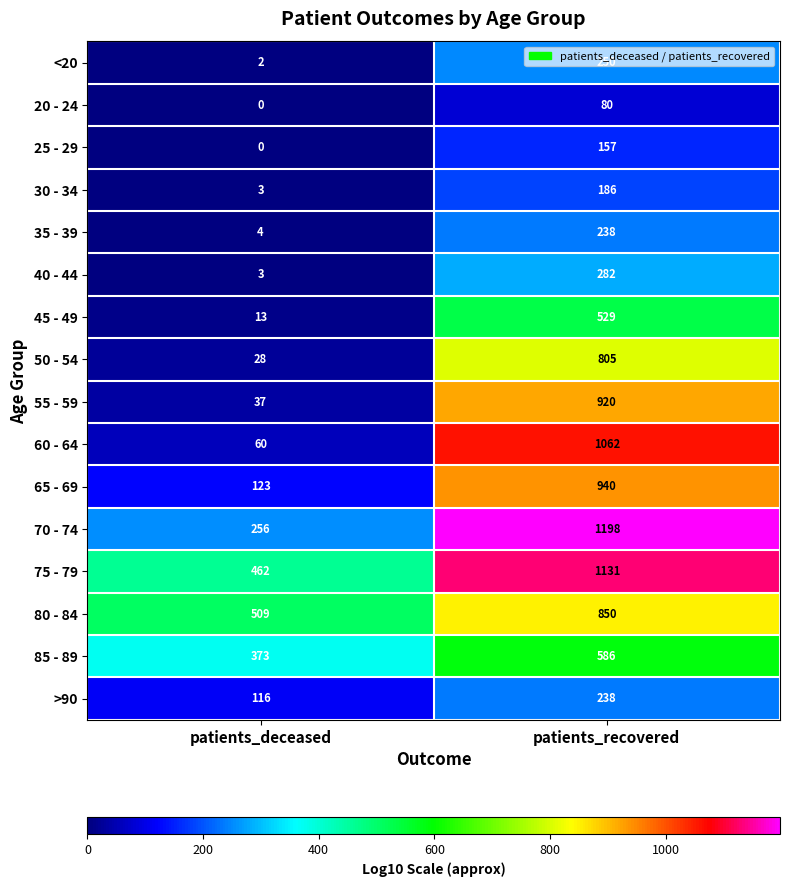

Which series has the largest total across all categories?

75 - 79